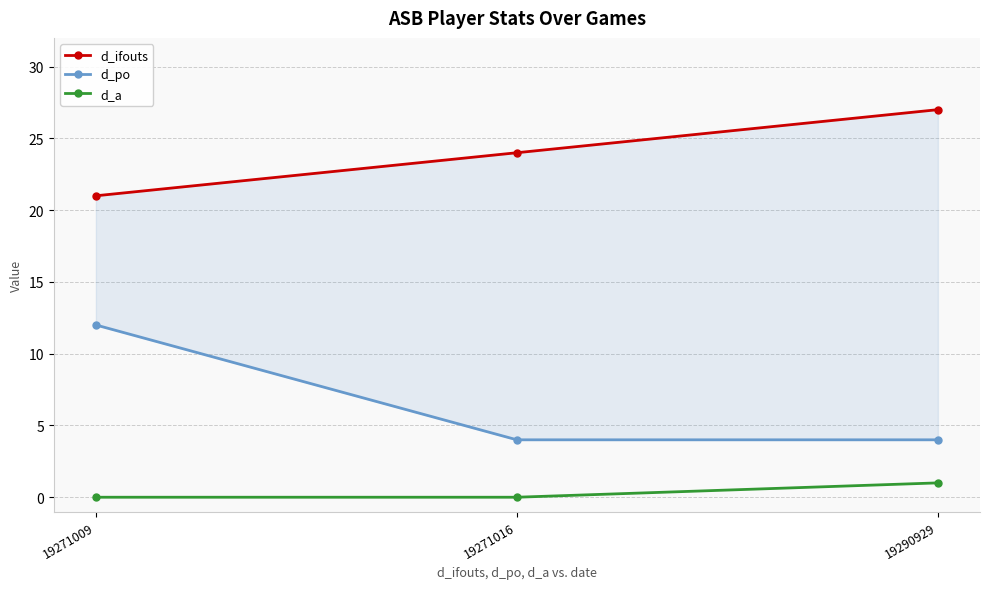

At which label does d_ifouts reach its peak?

19290929